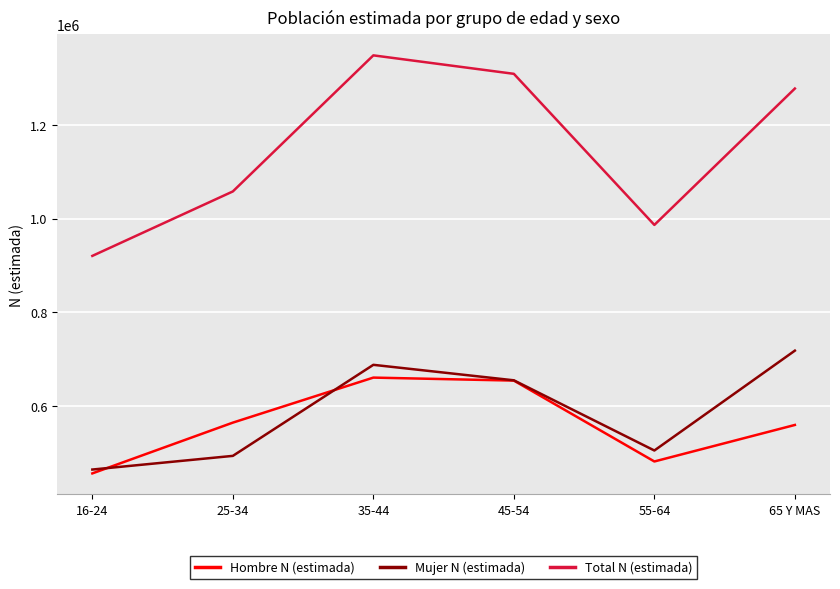

True or false: Total N (estimada) and Mujer N (estimada) cross at least once.

False